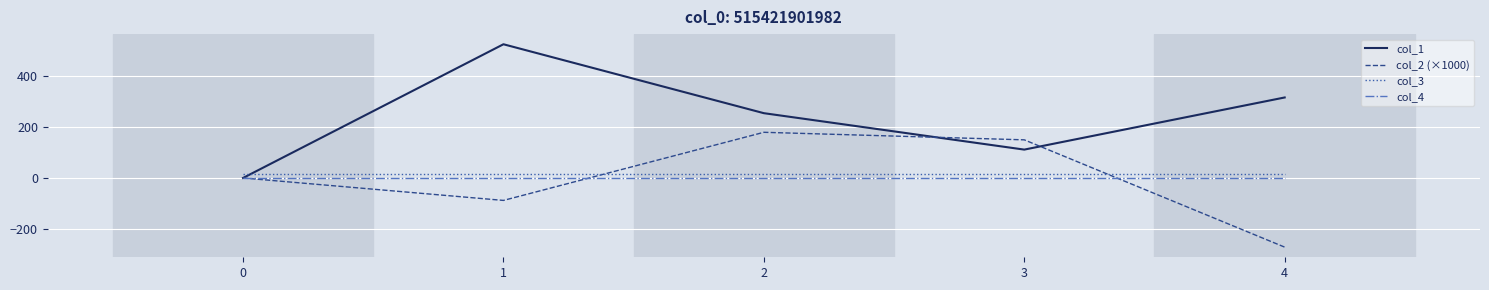

How many lines are shown in the chart?

4